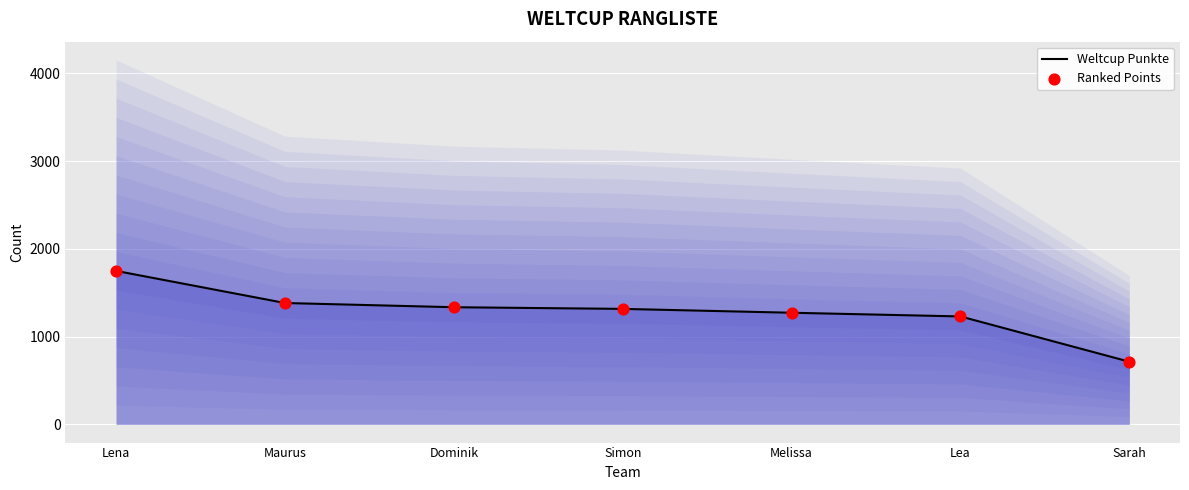

Which series contains the lowest Y value?

Weltcup Punkte